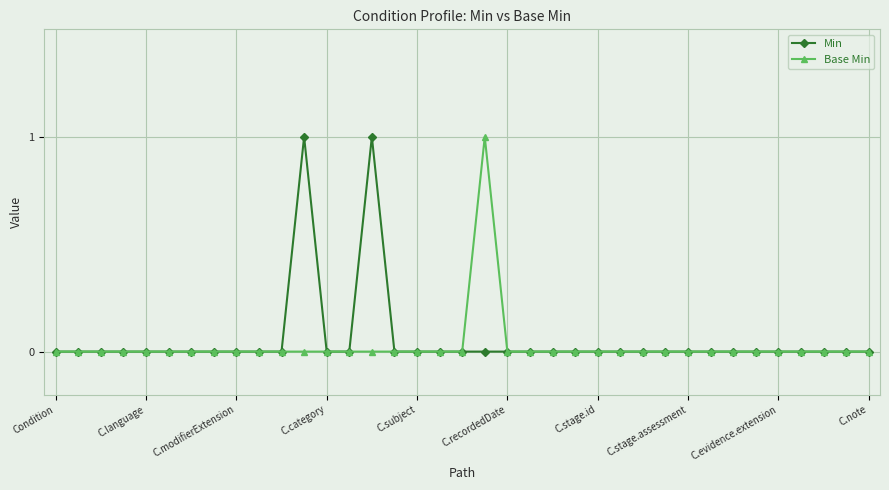

True or false: Base Min has more than 0 points higher than both neighbors.

True